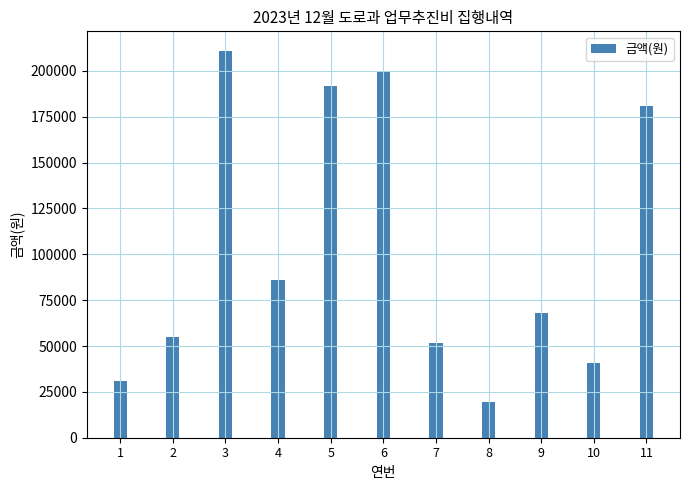

What is the difference between the values at 11 and 1?

149580